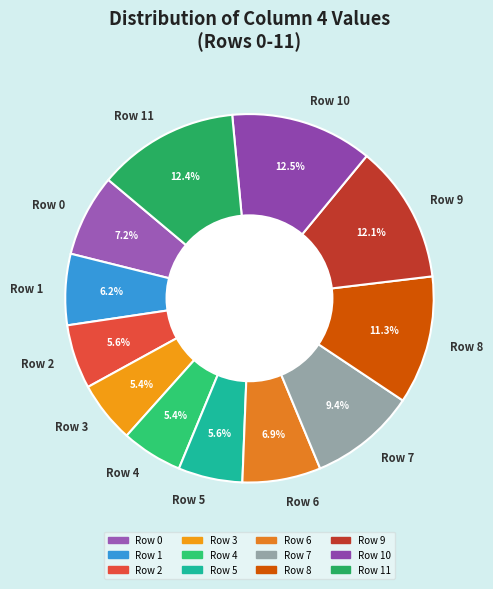

To the nearest percent, what portion does Row 8 represent?

11%